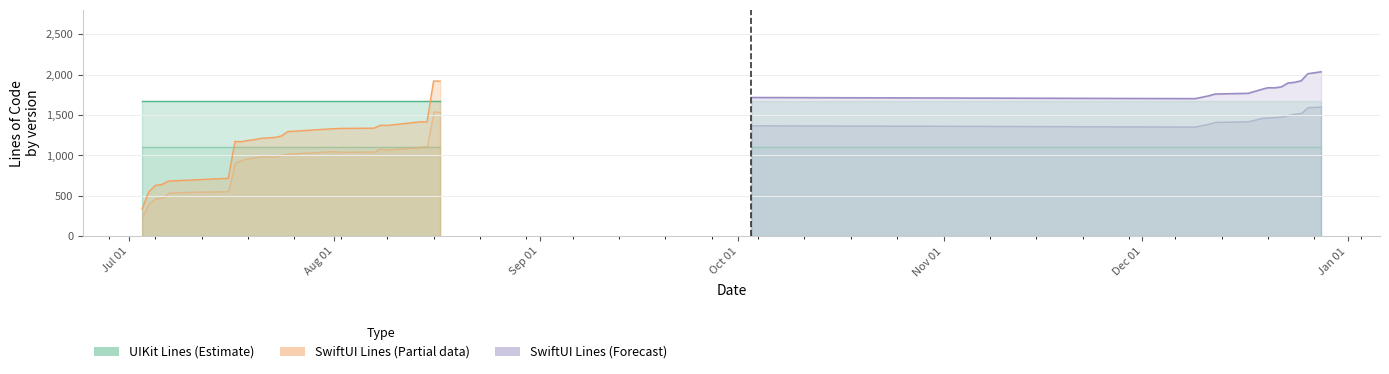

How many data points does each series have?

39